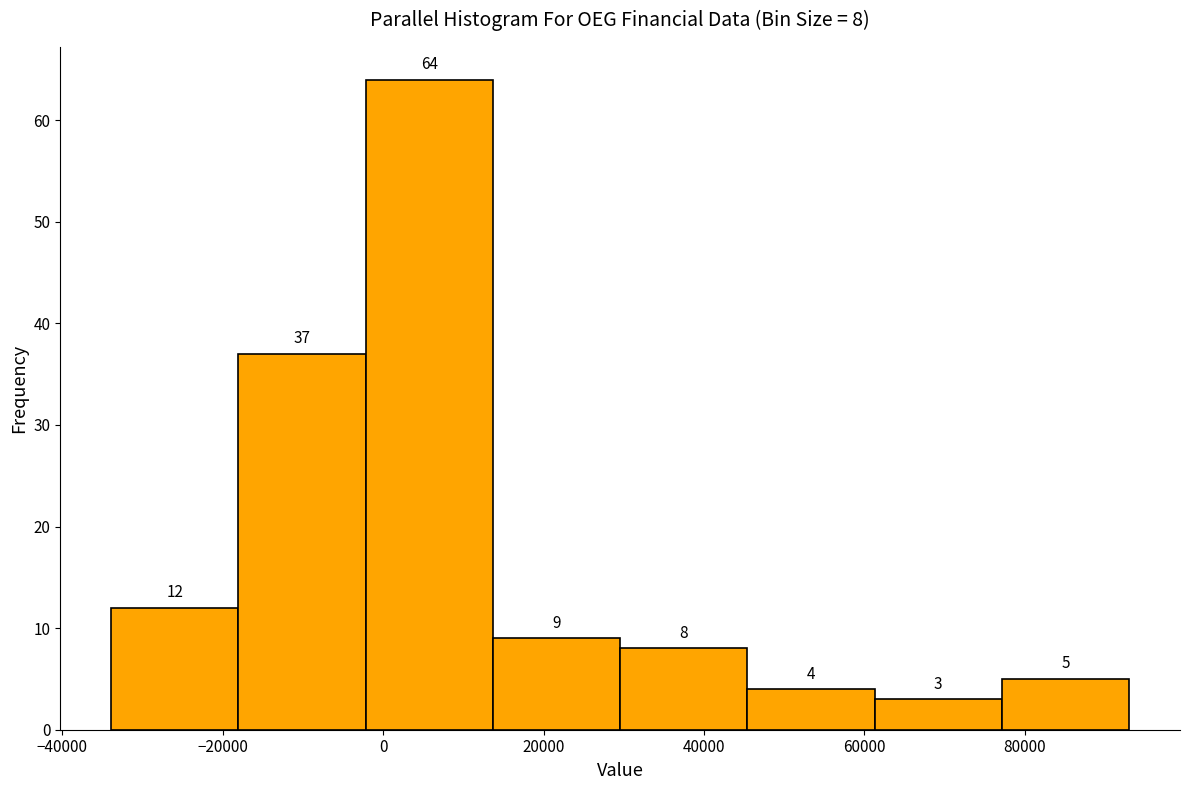

Which range on the x-axis has the tallest bar?

-2000 to 14000